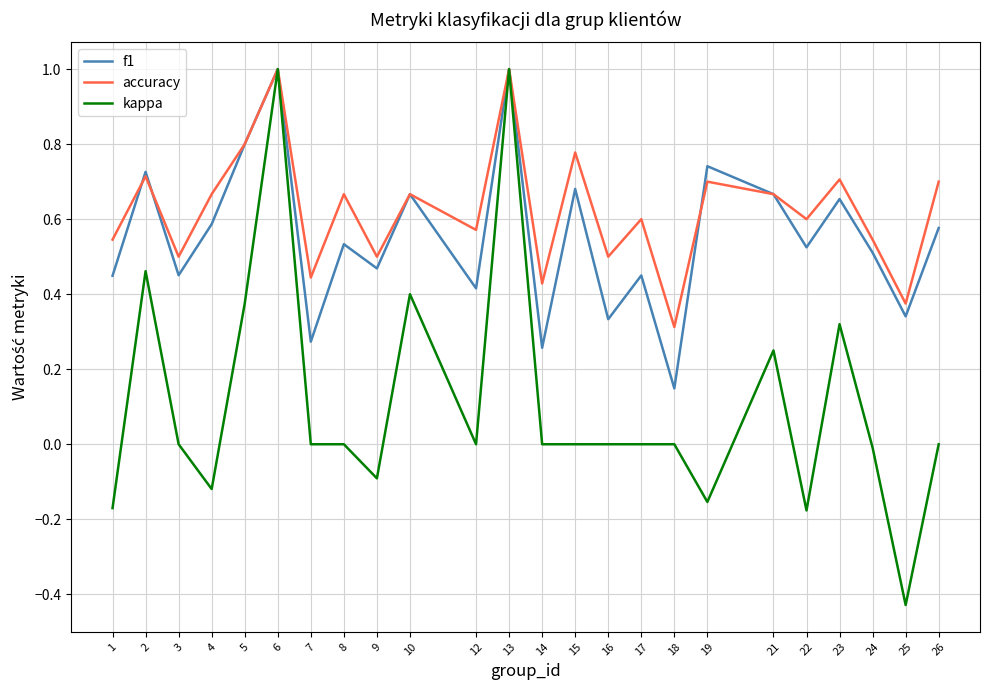

At how many categories does at least one series exceed 0?

24